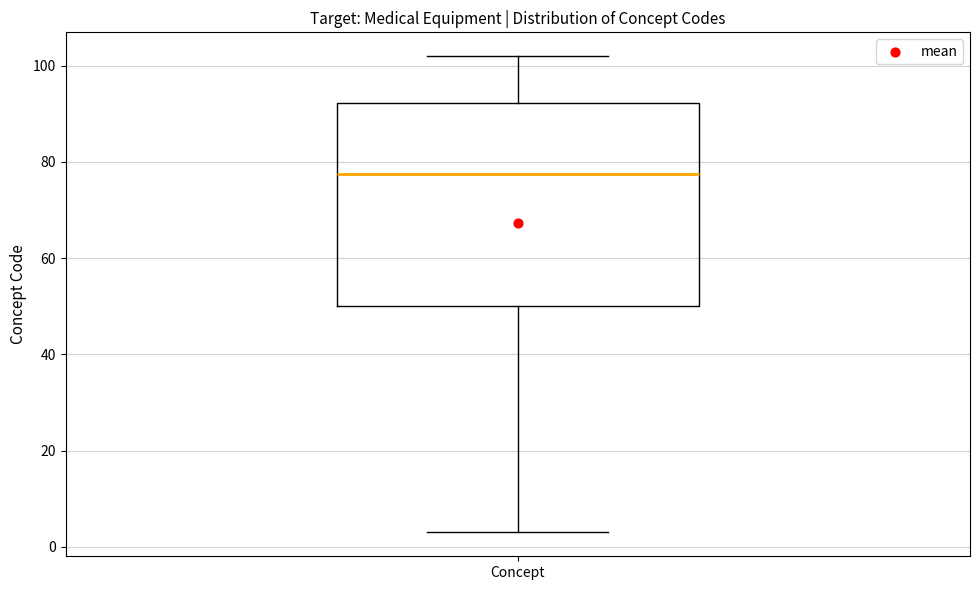

Where does the upper whisker of the box for Concept end on the y-axis? The values are not printed on the chart, so give them approximately, as read against the axis.

102